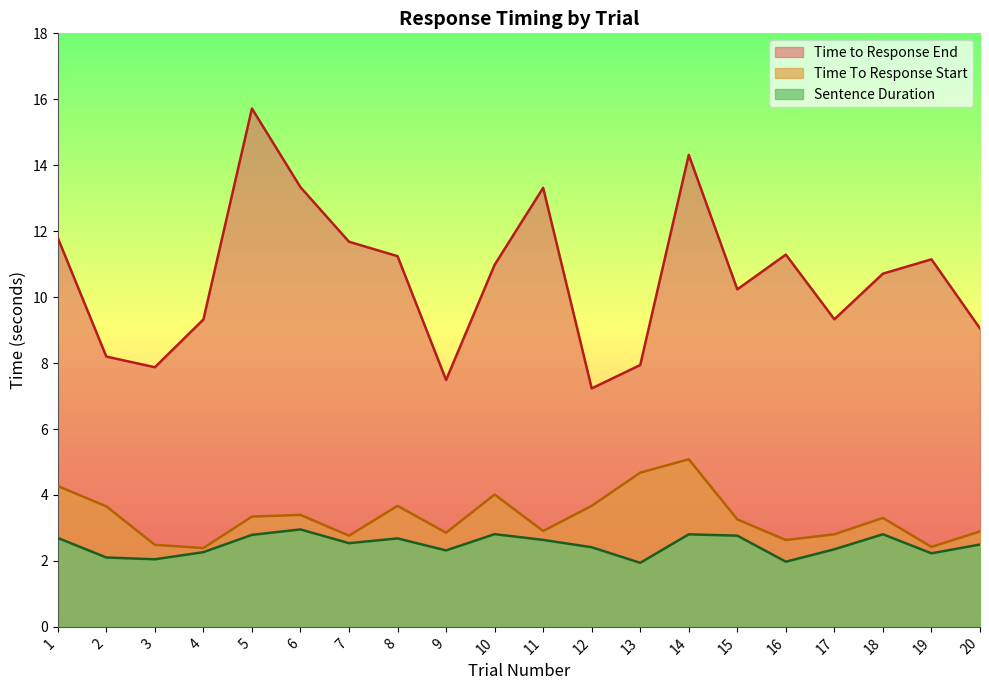

Does the chart have visible grid lines?

No